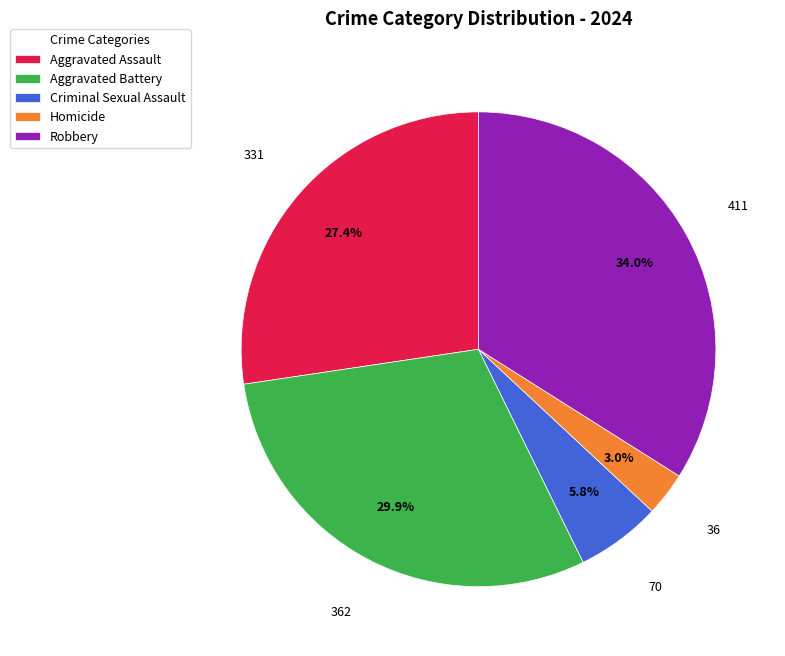

Rank the categories by value from lowest to highest.

Homicide, Criminal Sexual Assault, Aggravated Assault, Aggravated Battery, Robbery